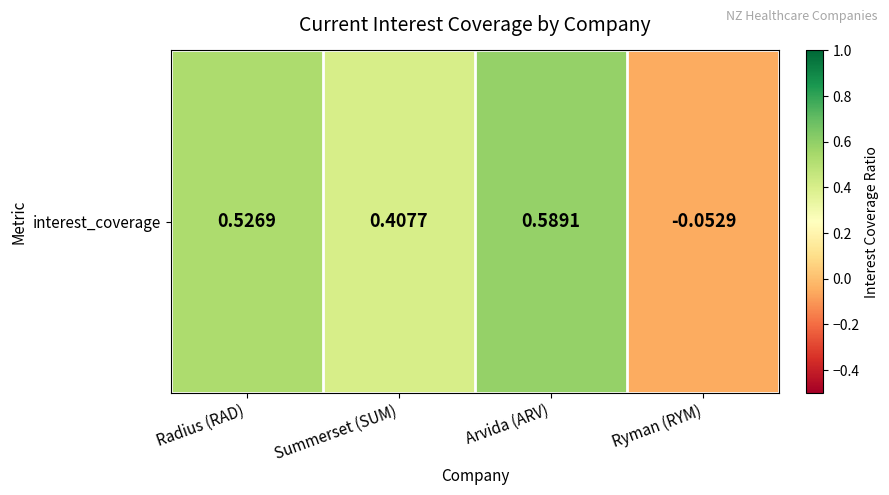

List the labels in order of value, largest first.

Arvida (ARV), Radius (RAD), Summerset (SUM), Ryman (RYM)